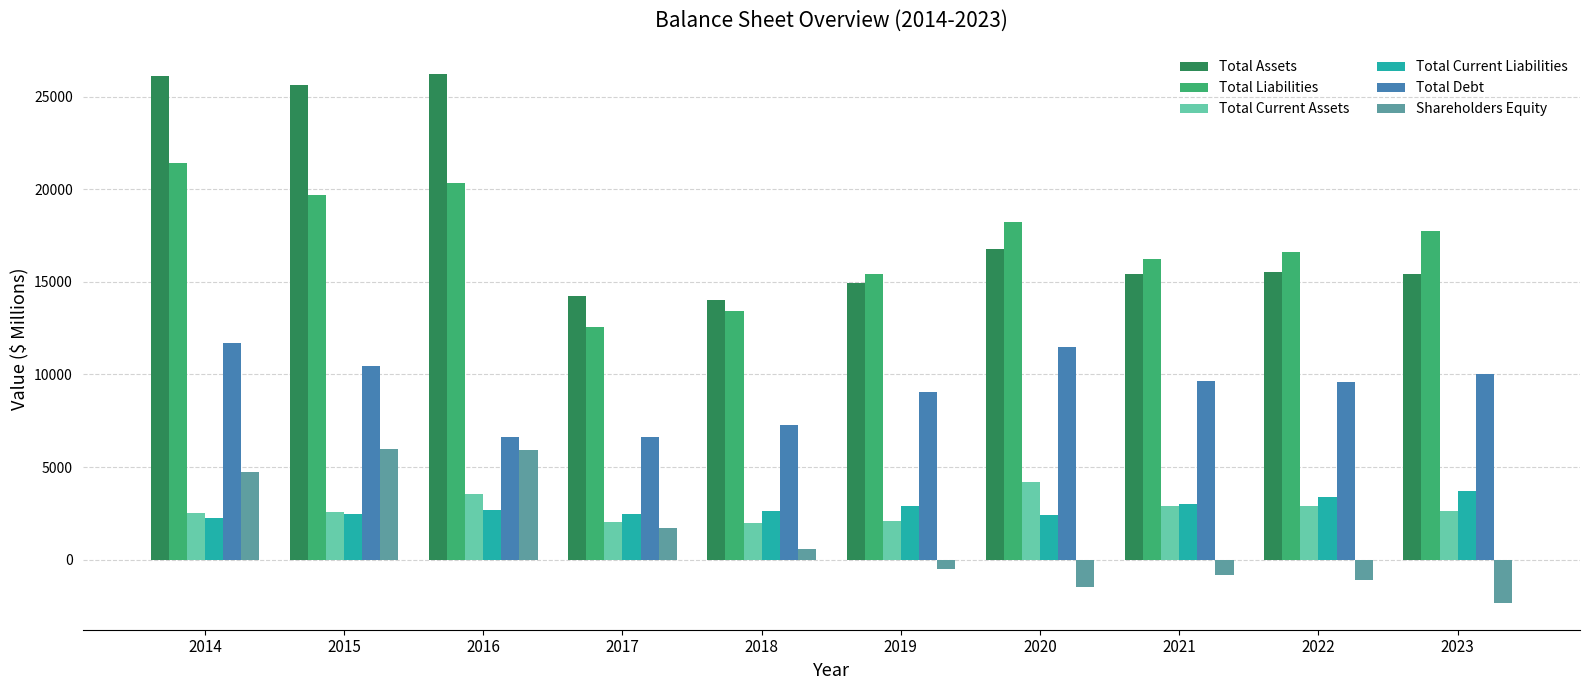

At 2020, list the series in order from smallest to largest.

Shareholders Equity, Total Current Liabilities, Total Current Assets, Total Debt, Total Assets, Total Liabilities